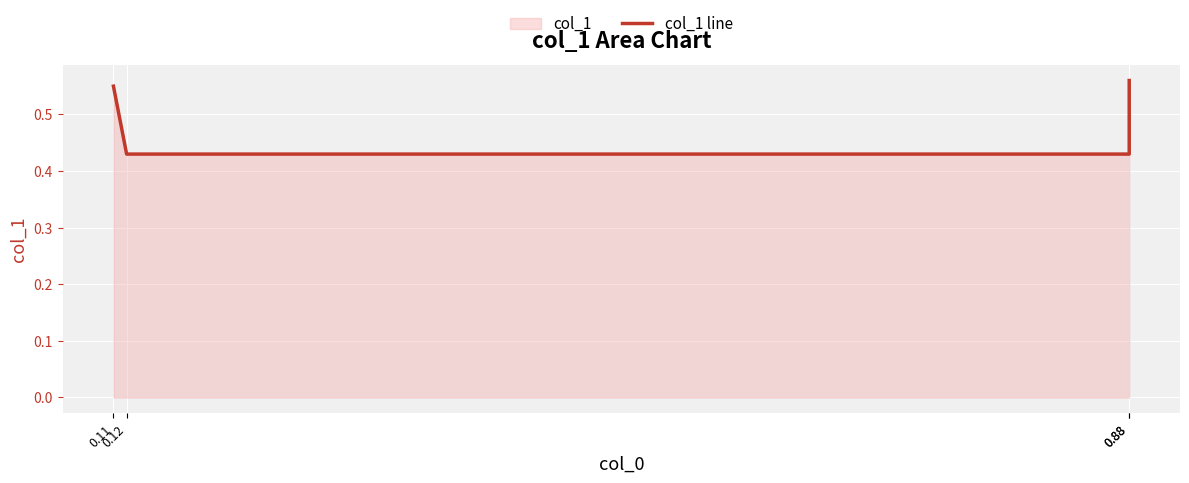

List the labels in order of value, largest first.

0.88, 0.11, 0.12, 0.88